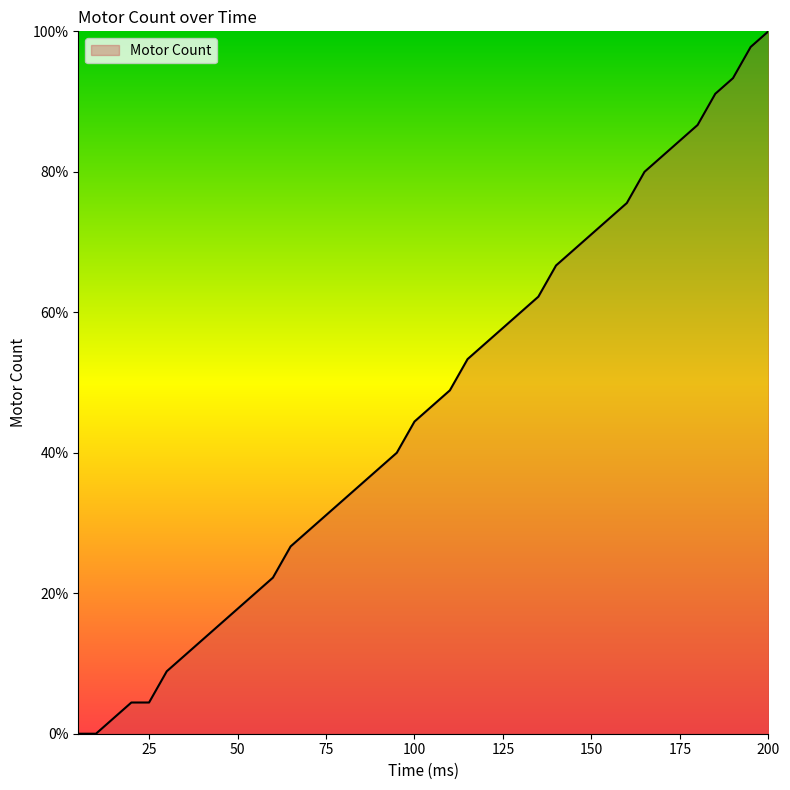

What is the maximum value shown in the chart?

100.0